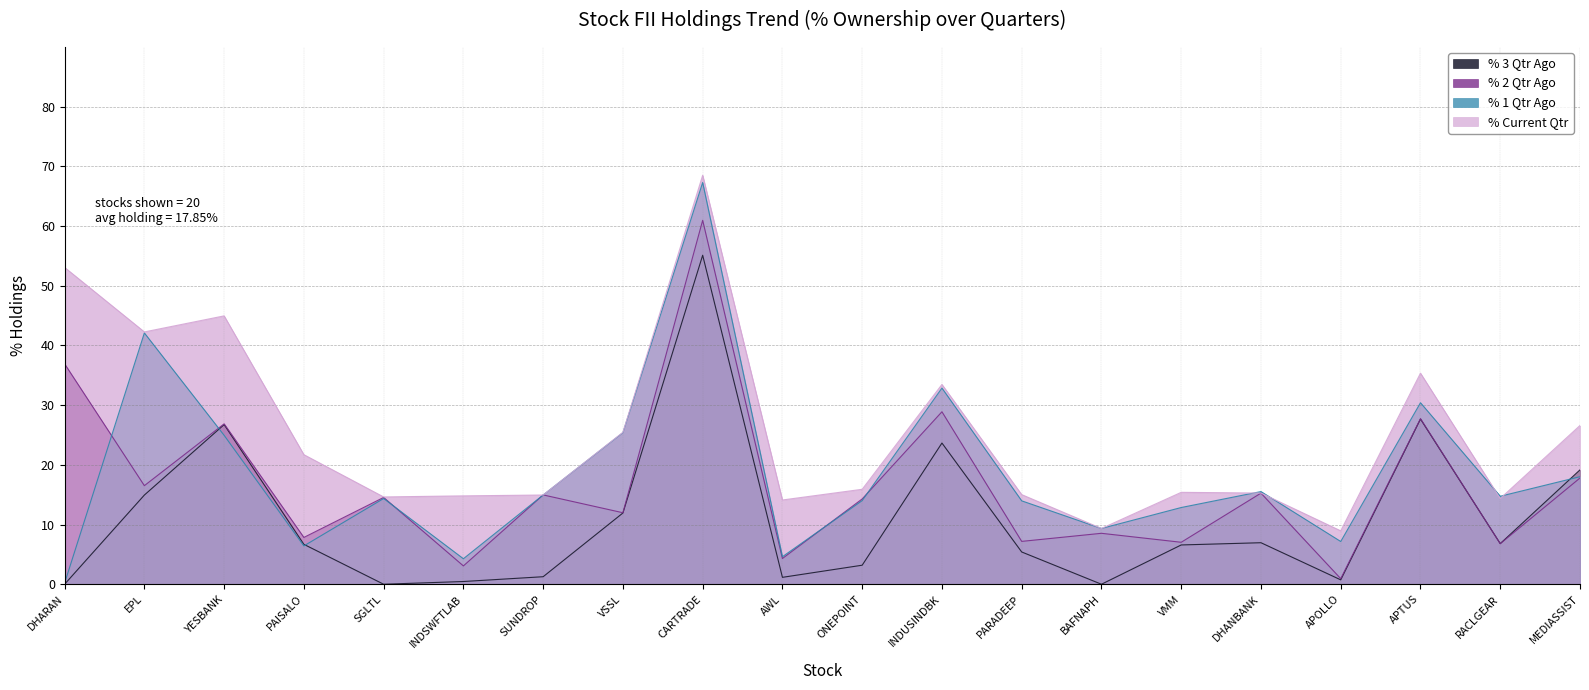

What position from the left is CARTRADE?

9